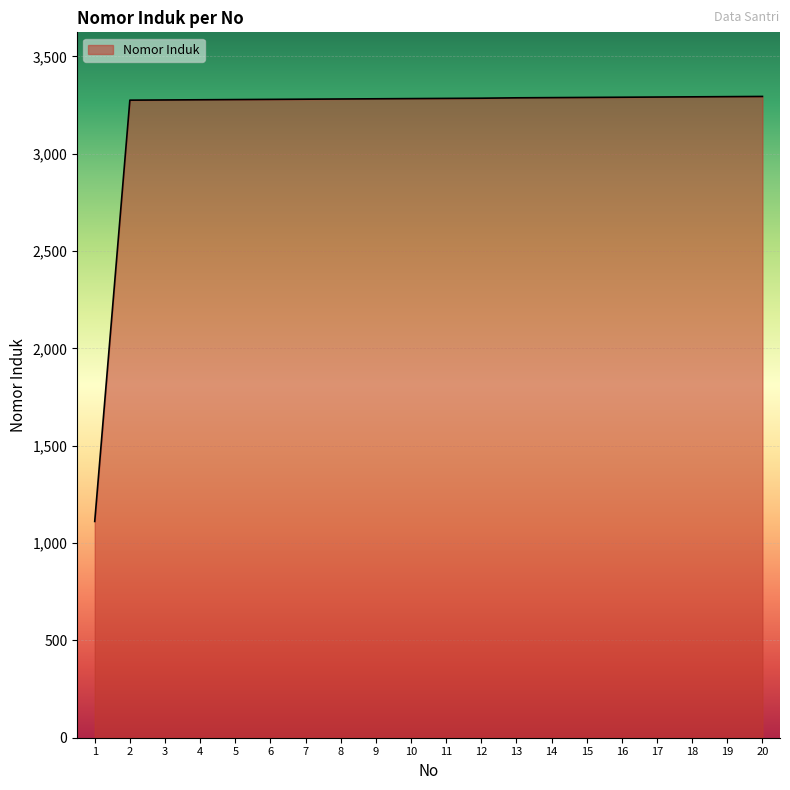

The value at 20 is 4582. True or false?

False